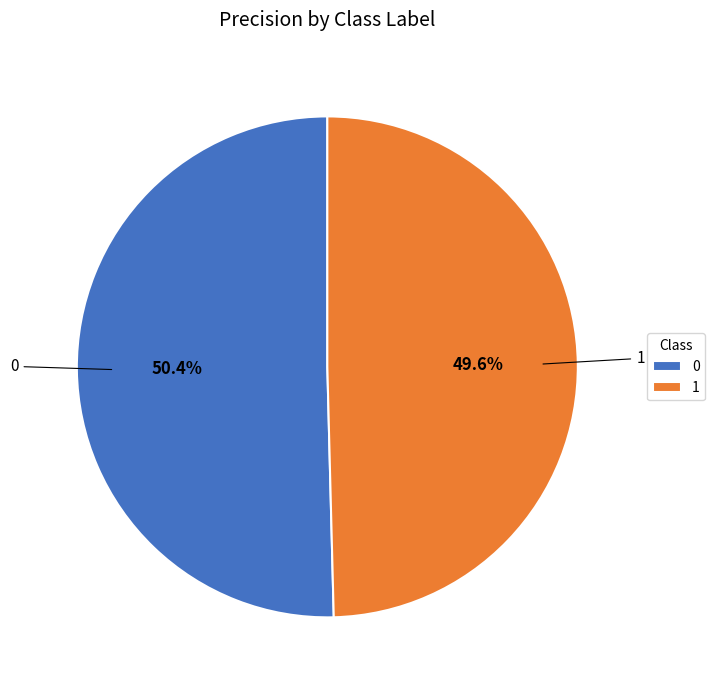

Is there a majority slice in this chart?

Yes